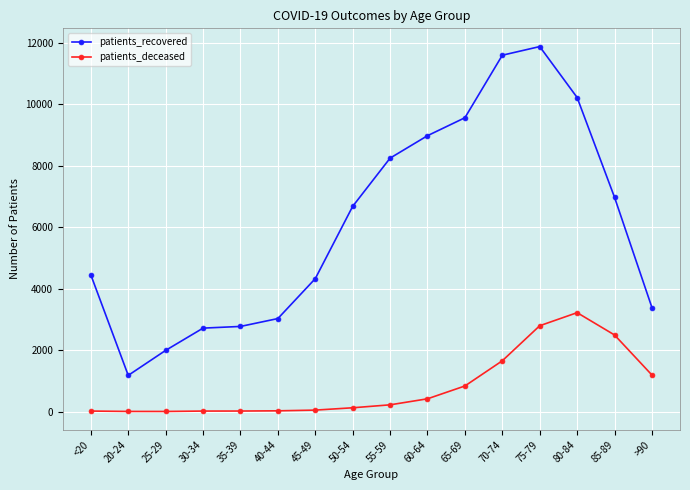

Is it true that patients_deceased equals 2491 at 85-89?

True